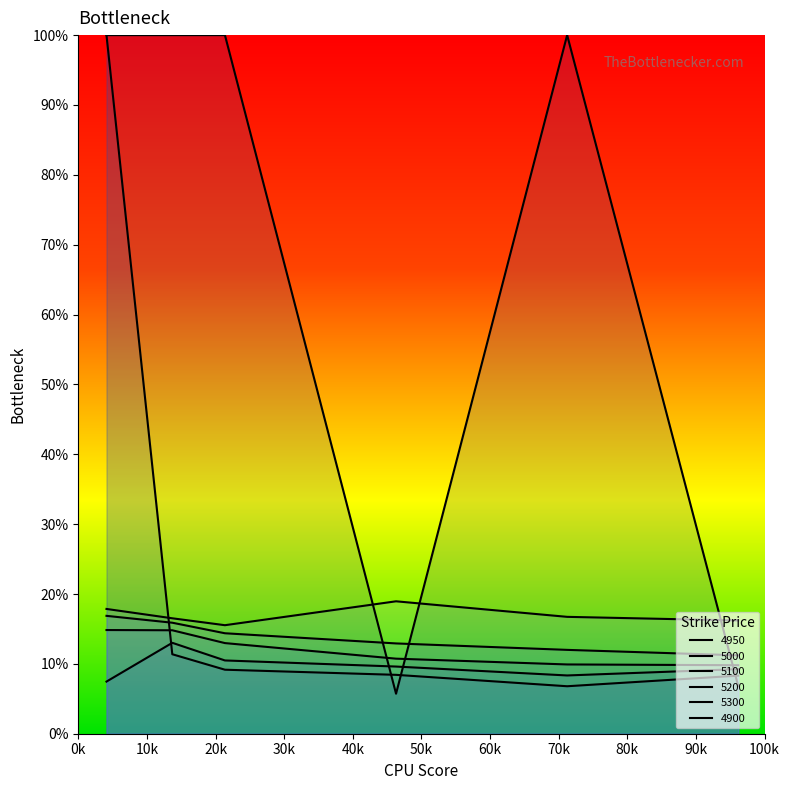

What is the greatest value displayed?

1.0